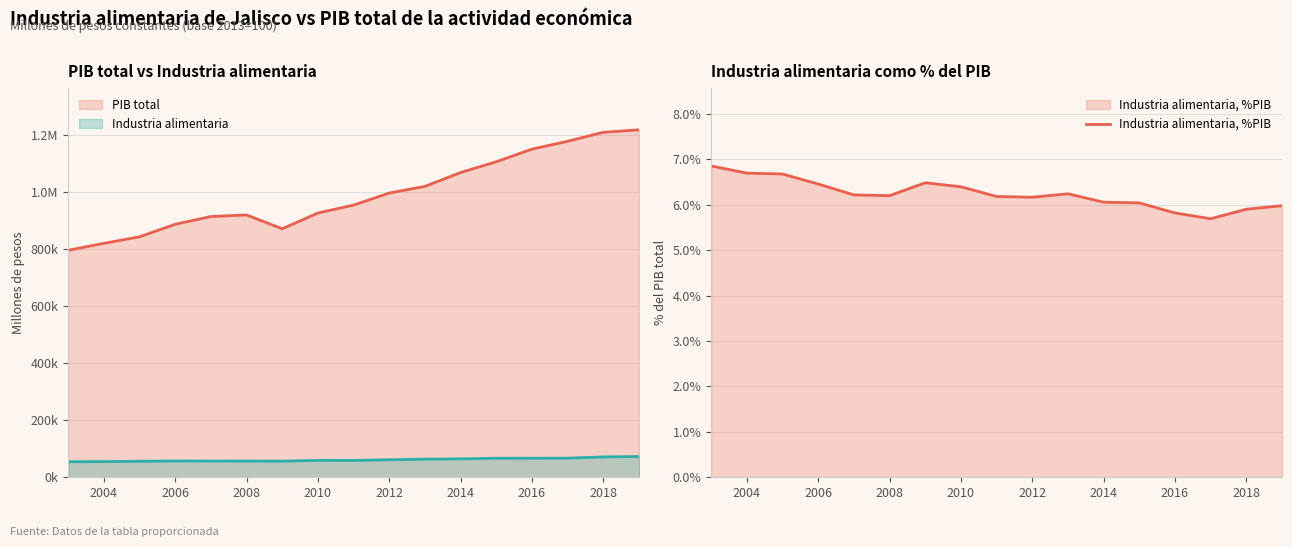

The Industria alimentaria, %PIB series shows 3.2 at 2008. True or false?

False